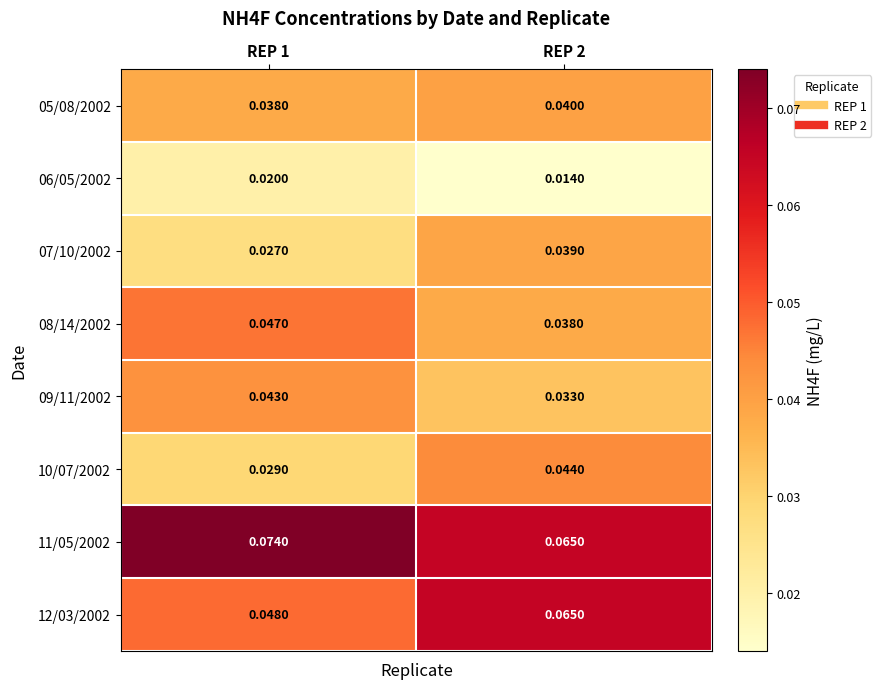

Is the value of 05/08/2002 at REP 1 greater than the value of 09/11/2002 at REP 1?

No